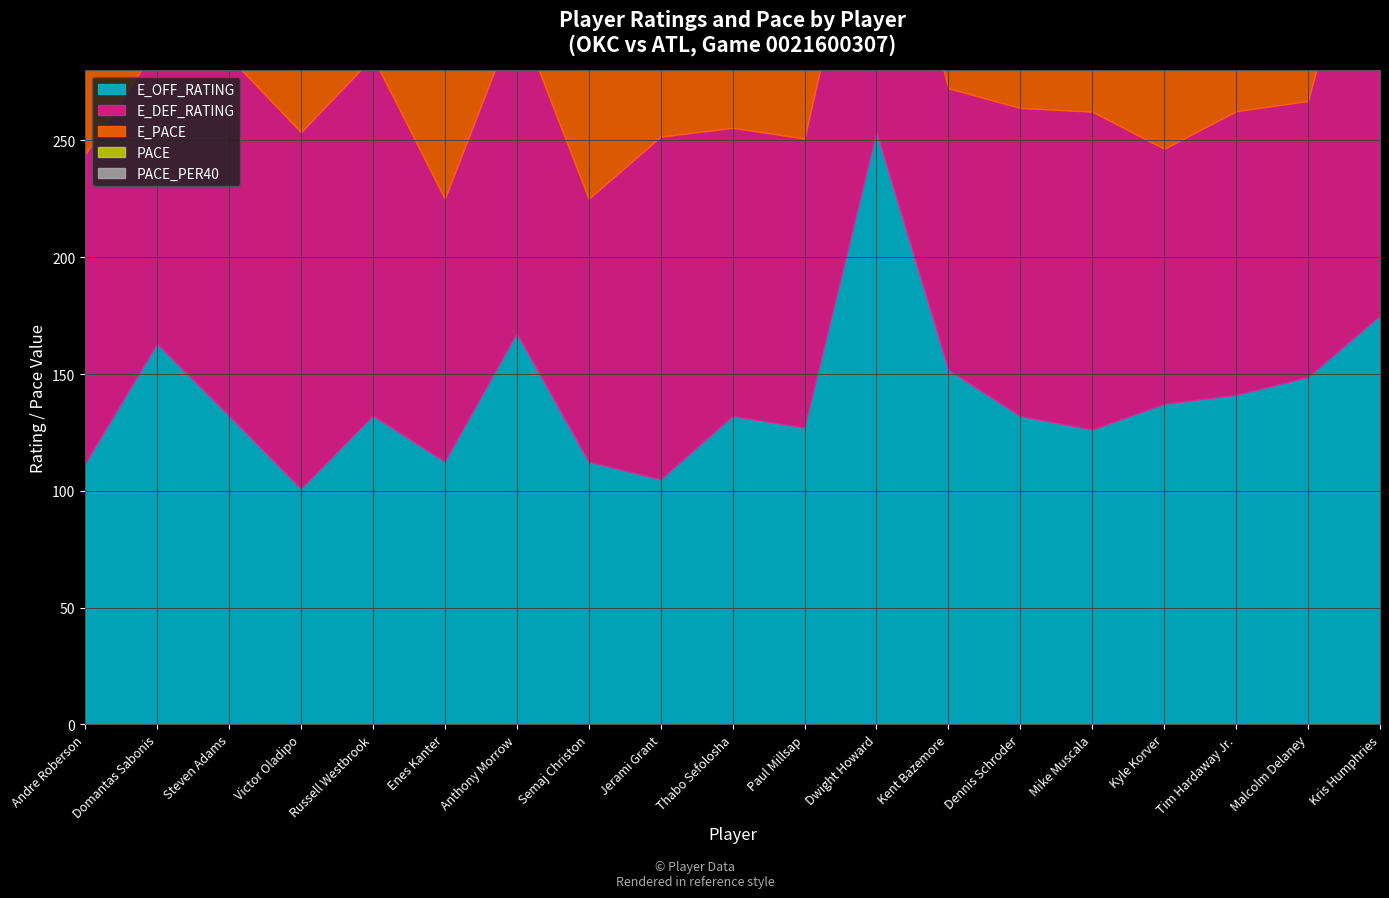

Rank the categories by PACE value from lowest to highest.

Kris Humphries, Anthony Morrow, Enes Kanter, Semaj Christon, Jerami Grant, Thabo Sefolosha, Kyle Korver, Paul Millsap, Tim Hardaway Jr., Malcolm Delaney, Victor Oladipo, Kent Bazemore, Steven Adams, Russell Westbrook, Dennis Schroder, Andre Roberson, Domantas Sabonis, Mike Muscala, Dwight Howard